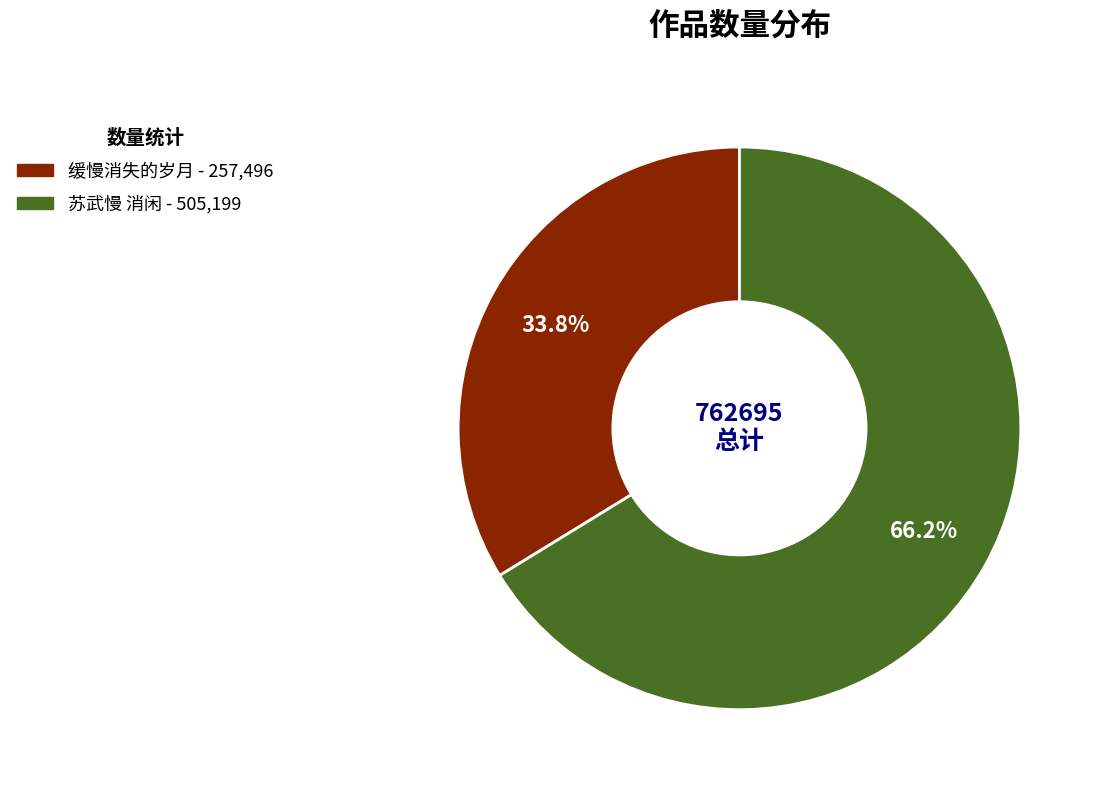

To the nearest percent, what is the difference between the 苏武慢 消闲 and 缓慢消失的岁月 slice percentages?

32%